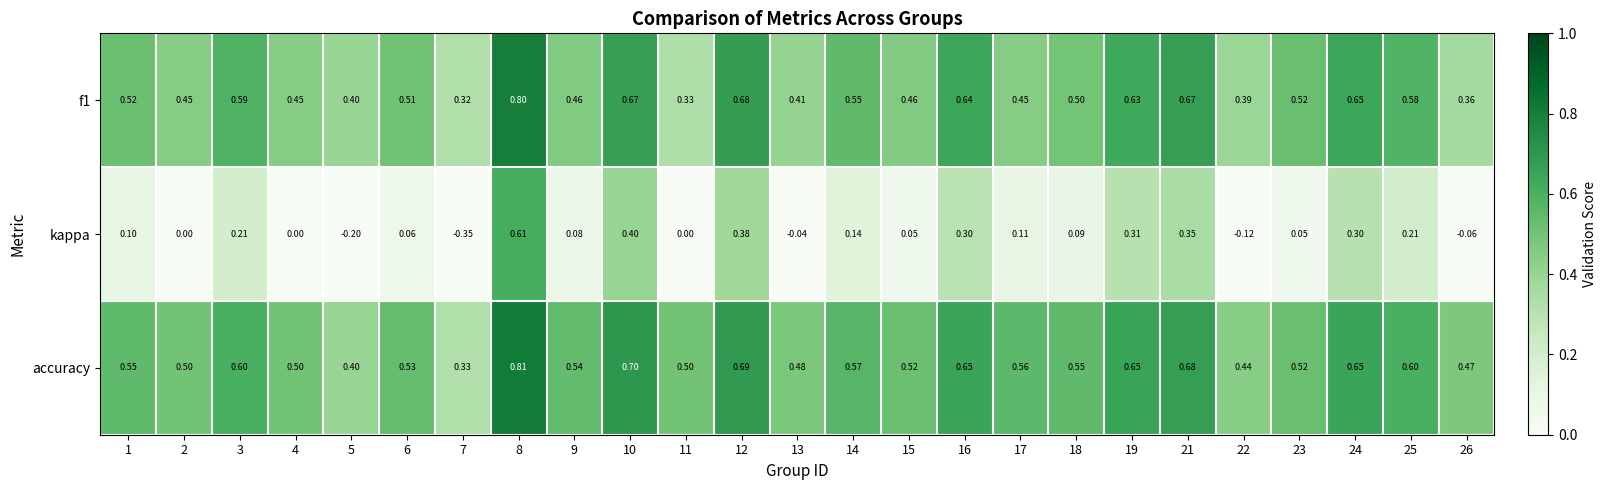

Between 4 and 8, which series saw the biggest shift?

kappa